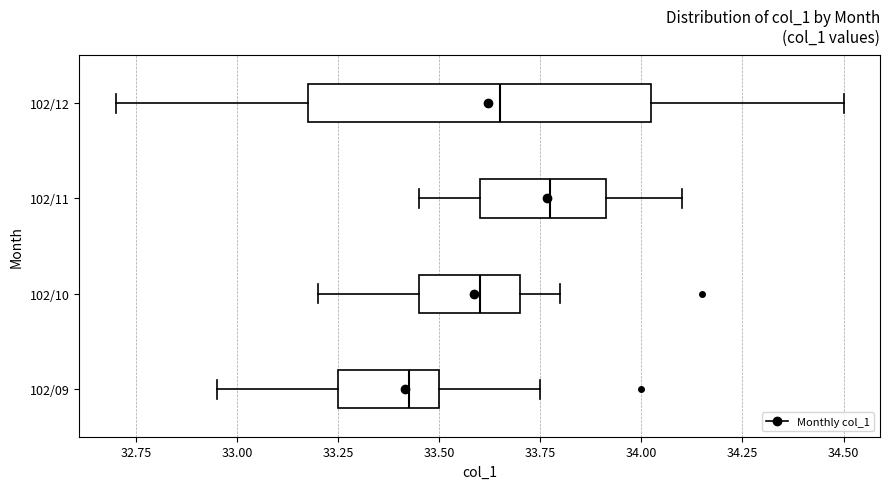

Reading bottom to top, transcribe this box plot: for each box, give where its median line is, the range the box spans, and where its two whiskers end, as read against the x-axis. The values are not printed on the chart, so give them approximately, as read against the axis.

102/09: median 33.45, box 33.25 to 33.50, whiskers 32.95 to 33.75
102/10: median 33.60, box 33.45 to 33.70, whiskers 33.20 to 33.80
102/11: median 33.80, box 33.60 to 33.90, whiskers 33.45 to 34.10
102/12: median 33.65, box 33.20 to 34.05, whiskers 32.70 to 34.50